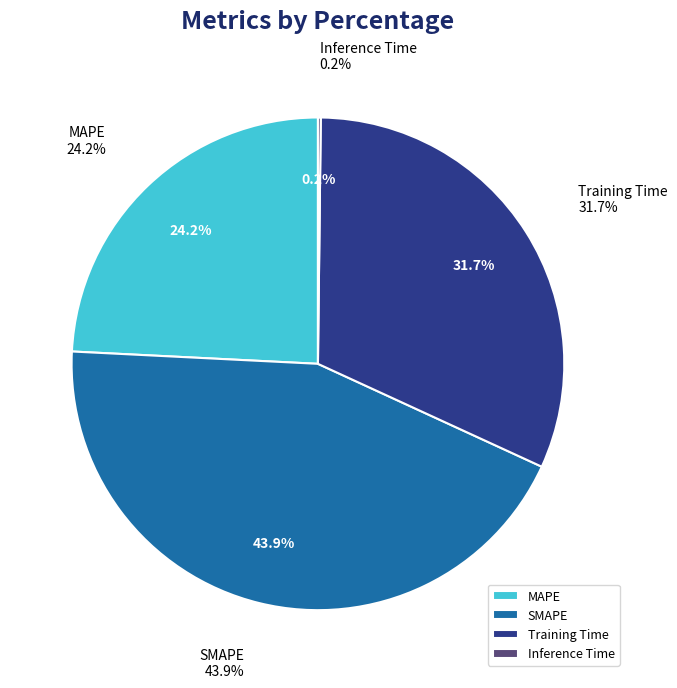

What is the smallest slice in the pie chart?

Inference Time